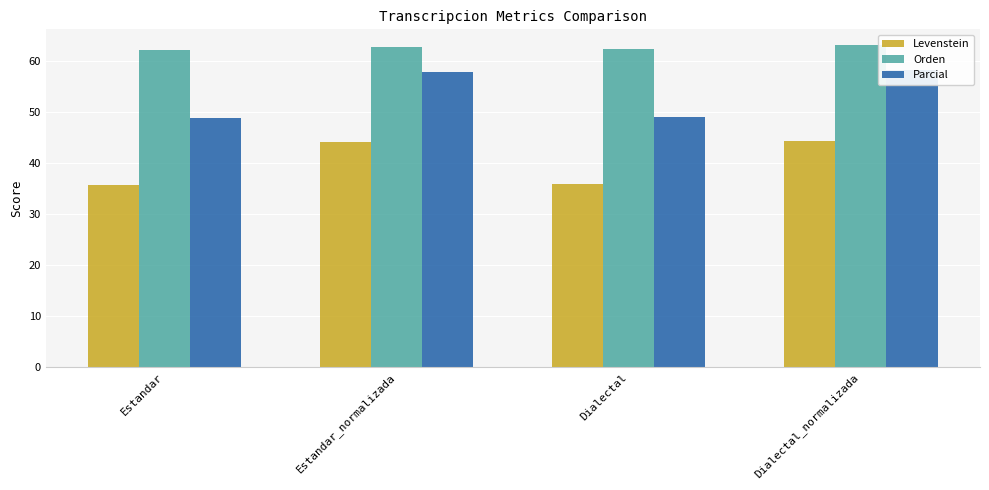

Reading left to right, what are all the values shown in this chart?

Levenstein: 35.7	44.1	35.9	44.3
Orden: 62.1	62.7	62.4	63.0
Parcial: 48.7	57.8	49.0	58.1